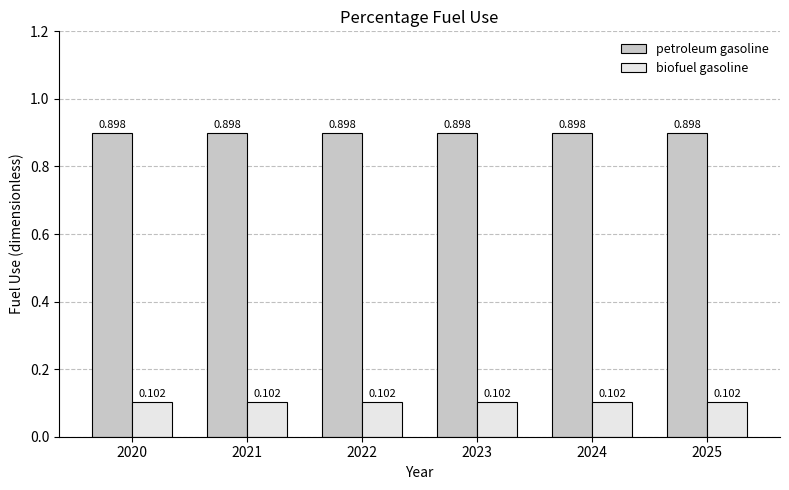

Is the value of biofuel gasoline at 2022 greater than the value of petroleum gasoline at 2025?

No